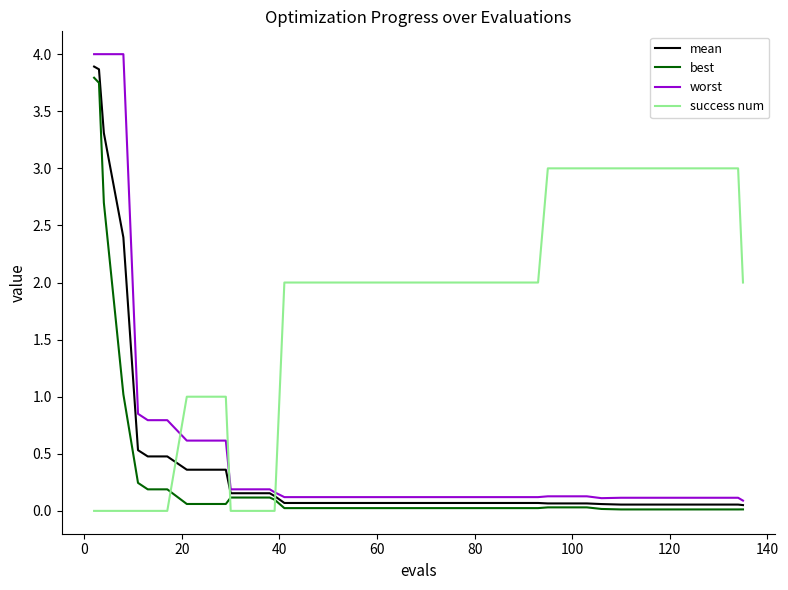

What is the maximum value shown in the chart?

4.0